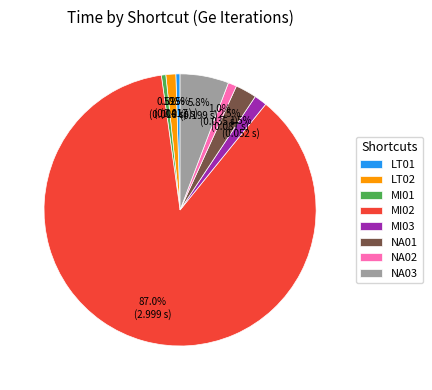

Which category has the biggest portion of the pie?

MI02